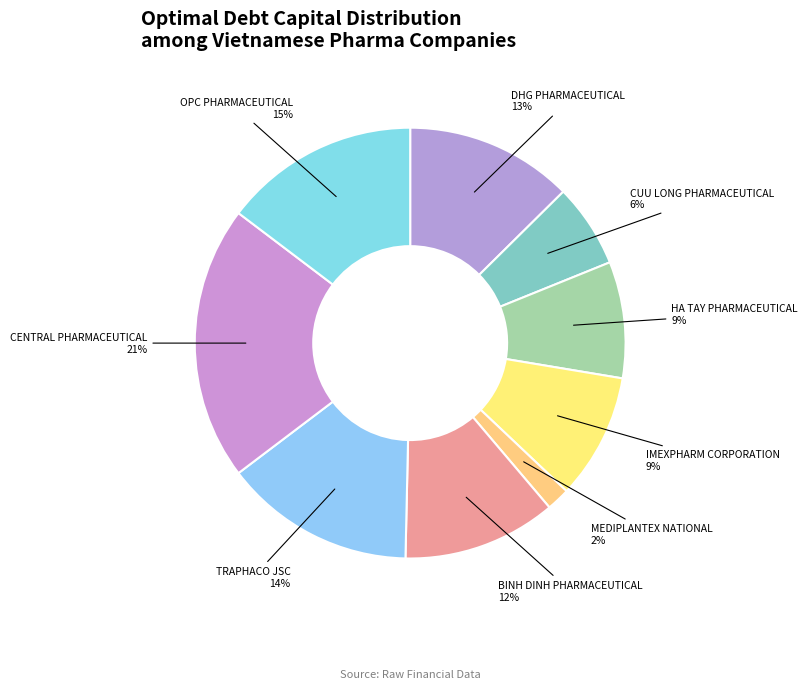

Does any single category account for the majority?

No